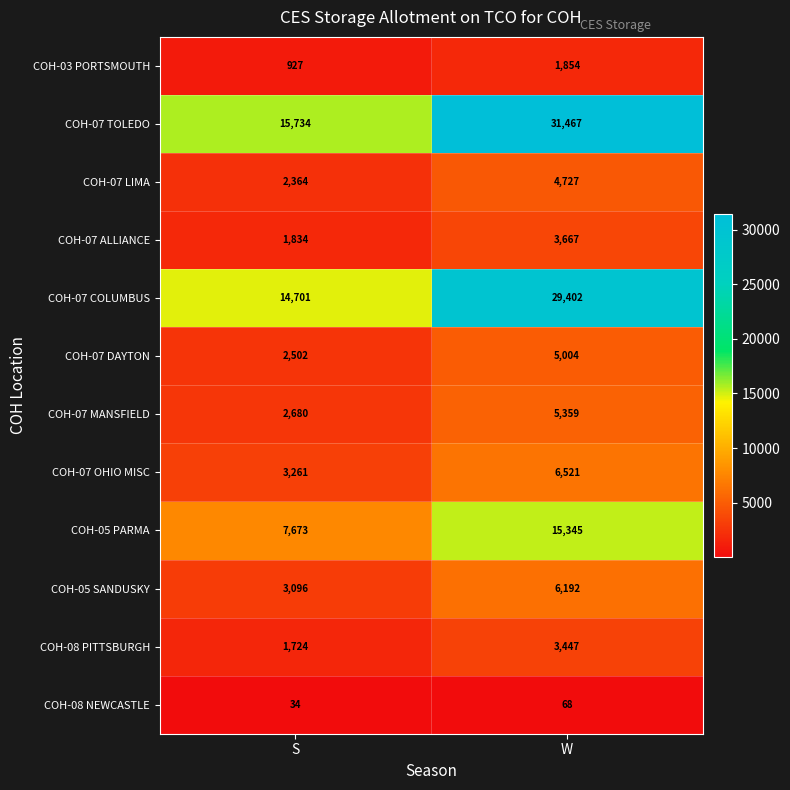

At which label is COH-05 PARMA closest to 11509?

S